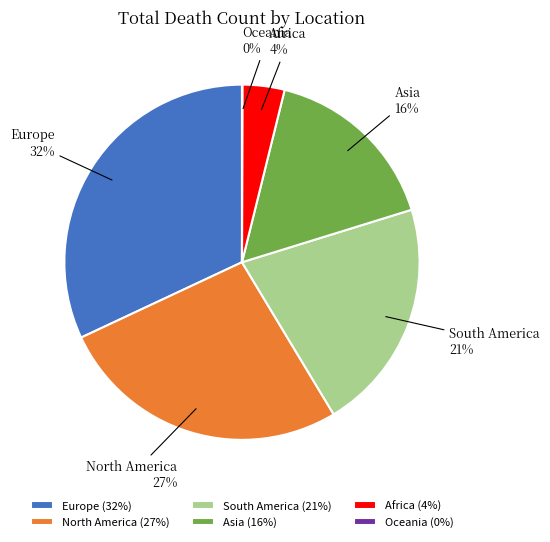

To the nearest percent, what portion does North America represent?

27%